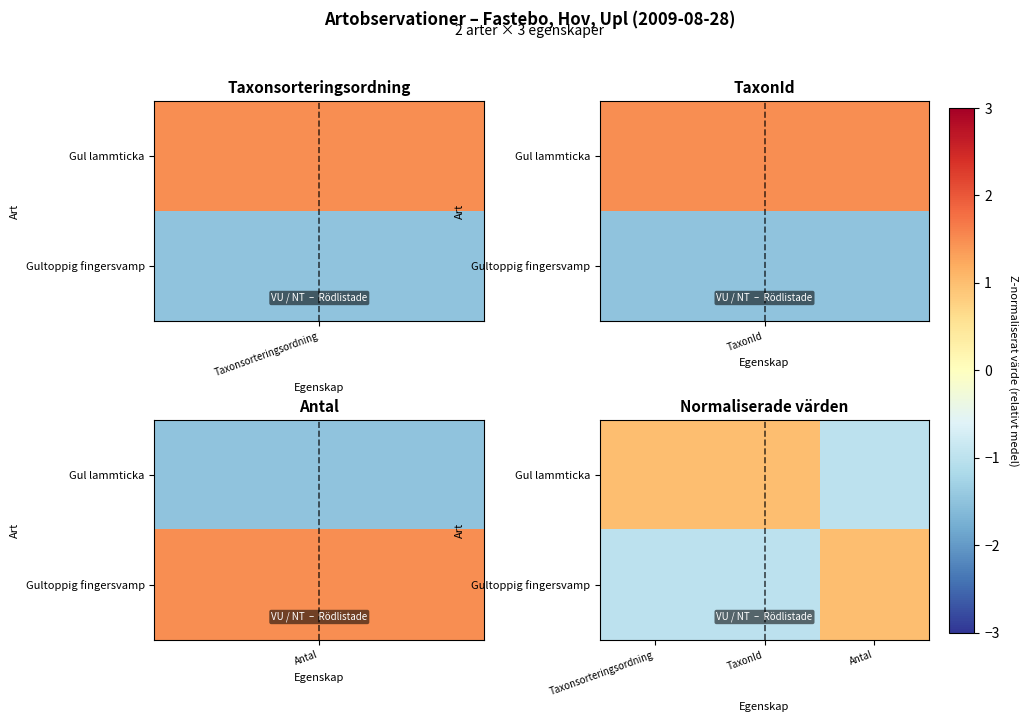

Reading left to right, transcribe all the data shown in this chart.

Gul lammticka: Taxonsorteringsordning=1.0	TaxonId=1.0	Antal=-1.0
Gultoppig fingersvamp: Taxonsorteringsordning=-1.0	TaxonId=-1.0	Antal=1.0